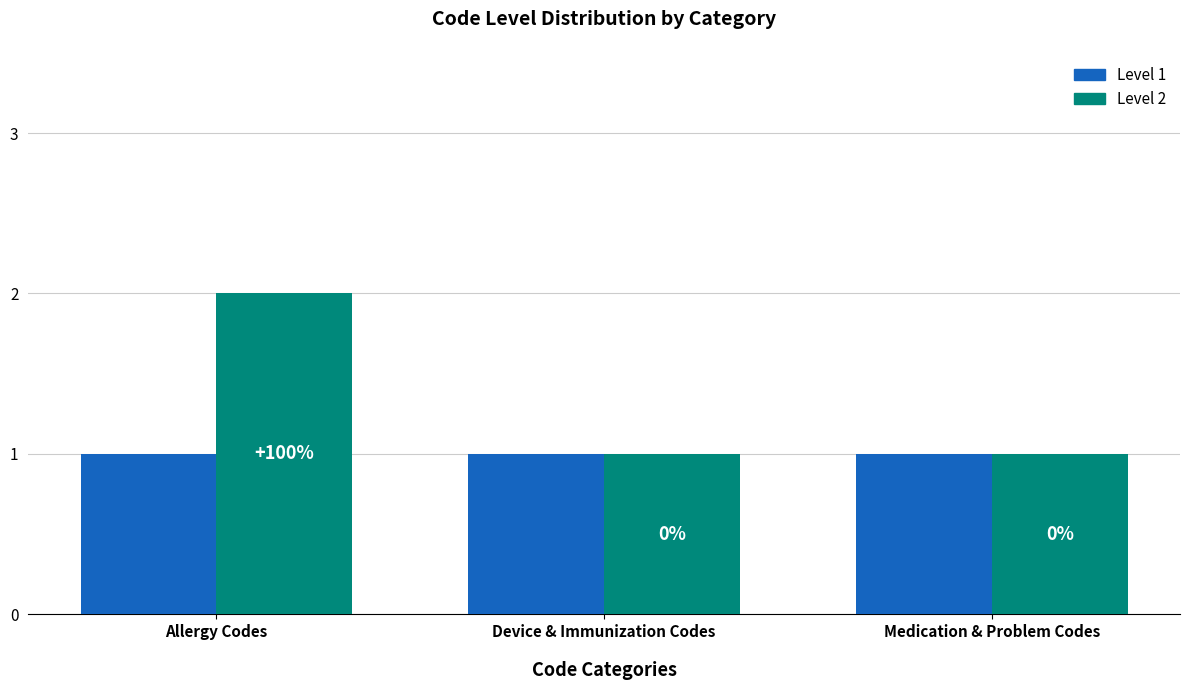

Which series changed the most between Allergy Codes and Medication & Problem Codes?

Level 2